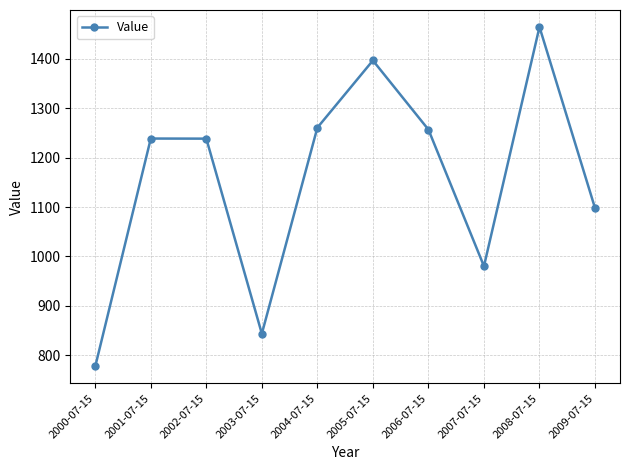

At which category does the chart reach its peak across all series?

2008-07-15